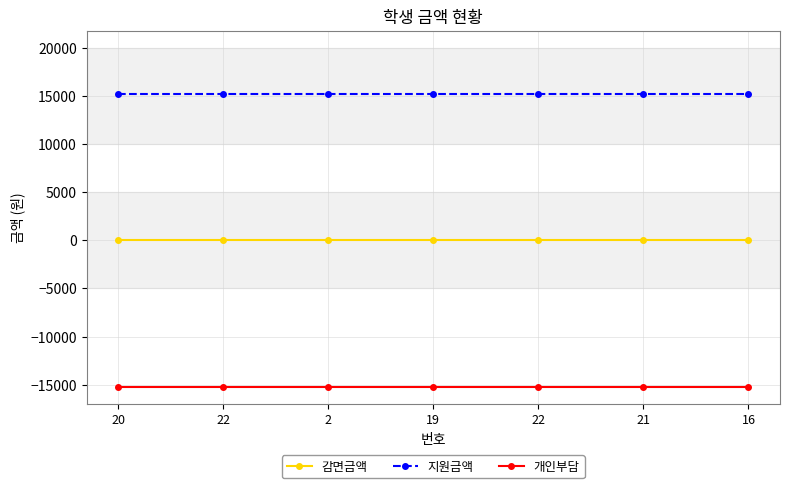

What are all the series names shown in the legend?

감면금액, 지원금액, 개인부담